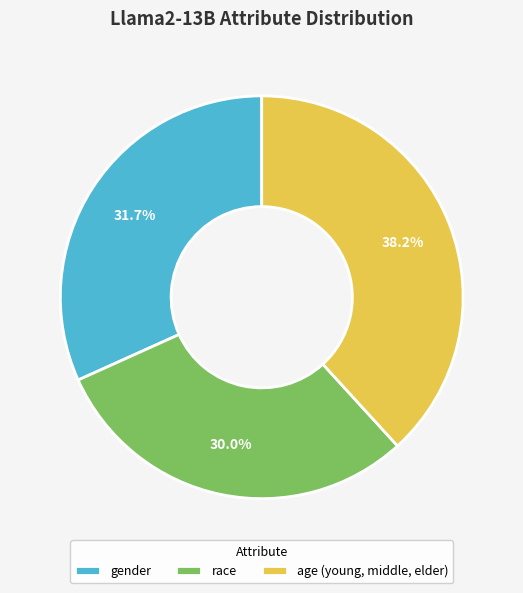

What percentage is NOT represented by gender?

68.3%